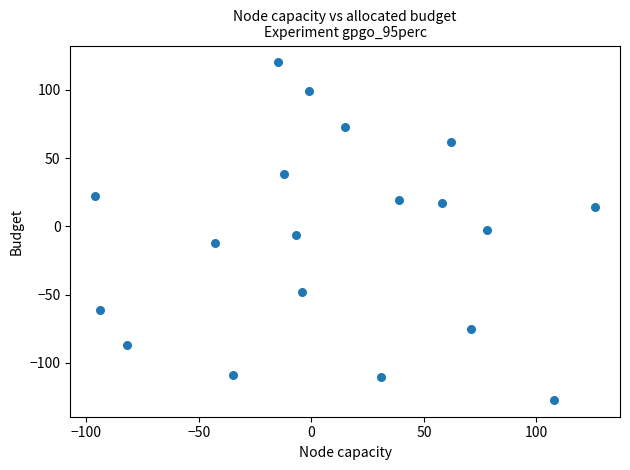

What is the range of Y values (max minus min)?

247